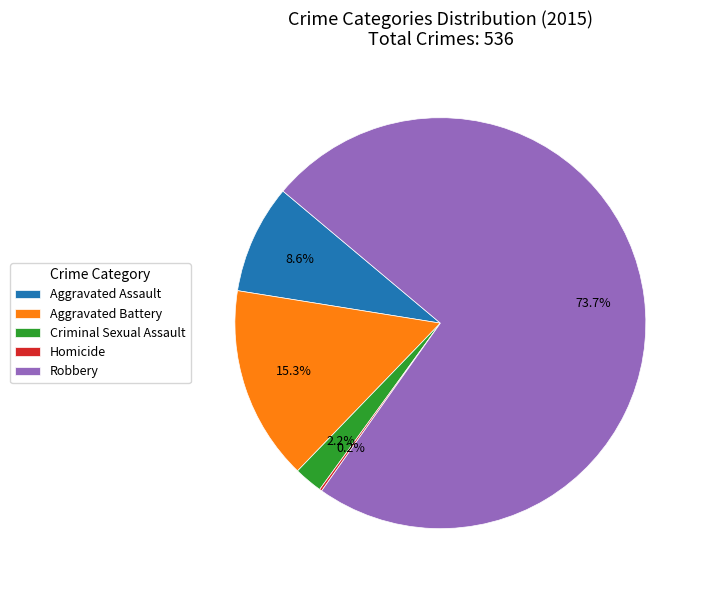

What percentage do Robbery and Criminal Sexual Assault together represent?

75.9%